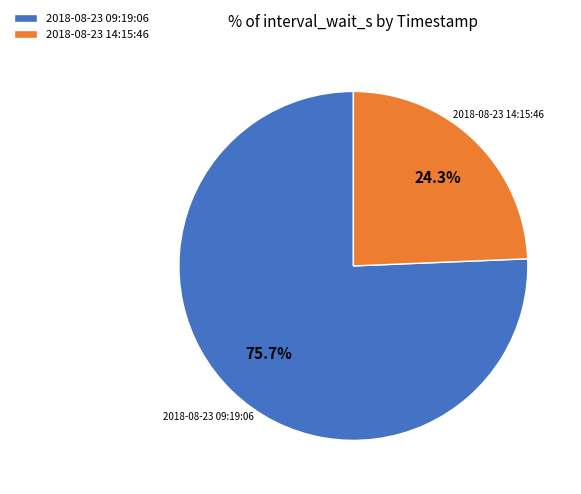

To the nearest percent, what percentage of the pie is 2018-08-23 14:15:46?

24%